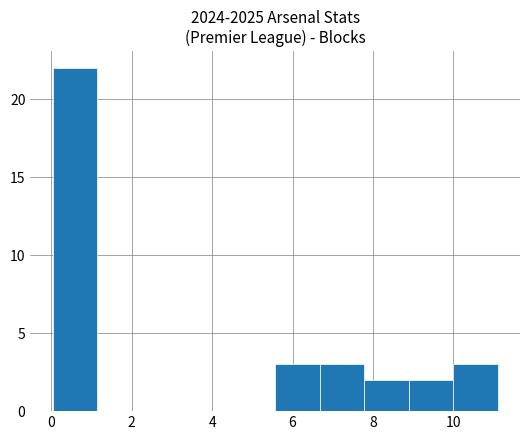

Which range on the x-axis has the tallest bar?

0.0 to 1.2